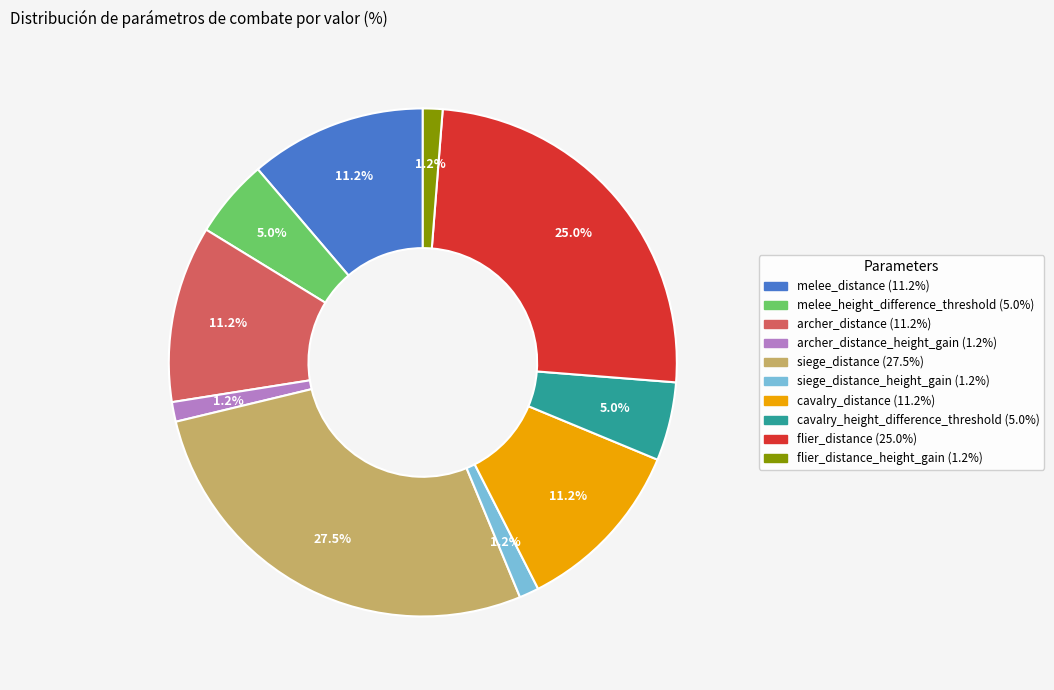

Does any single category account for the majority?

No